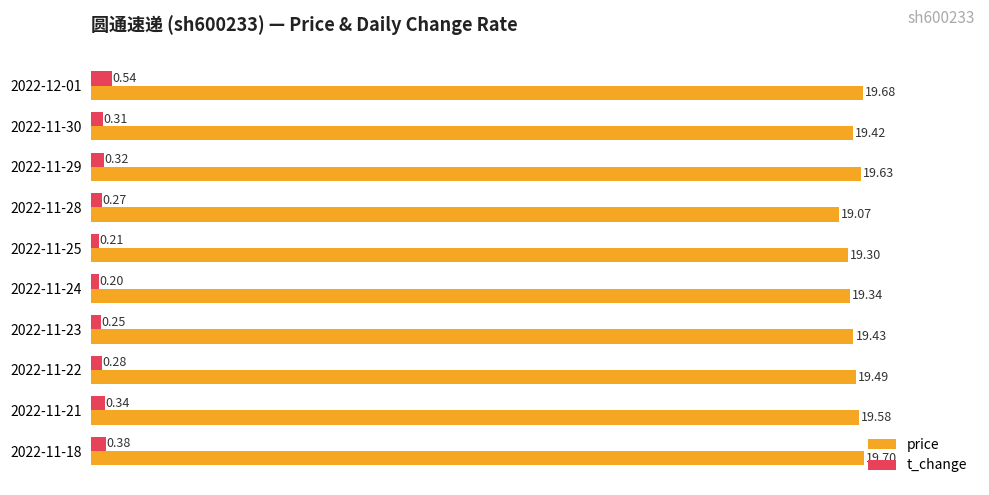

What is the sum of the t_change values at 2022-11-30 and 2022-11-22?

0.6